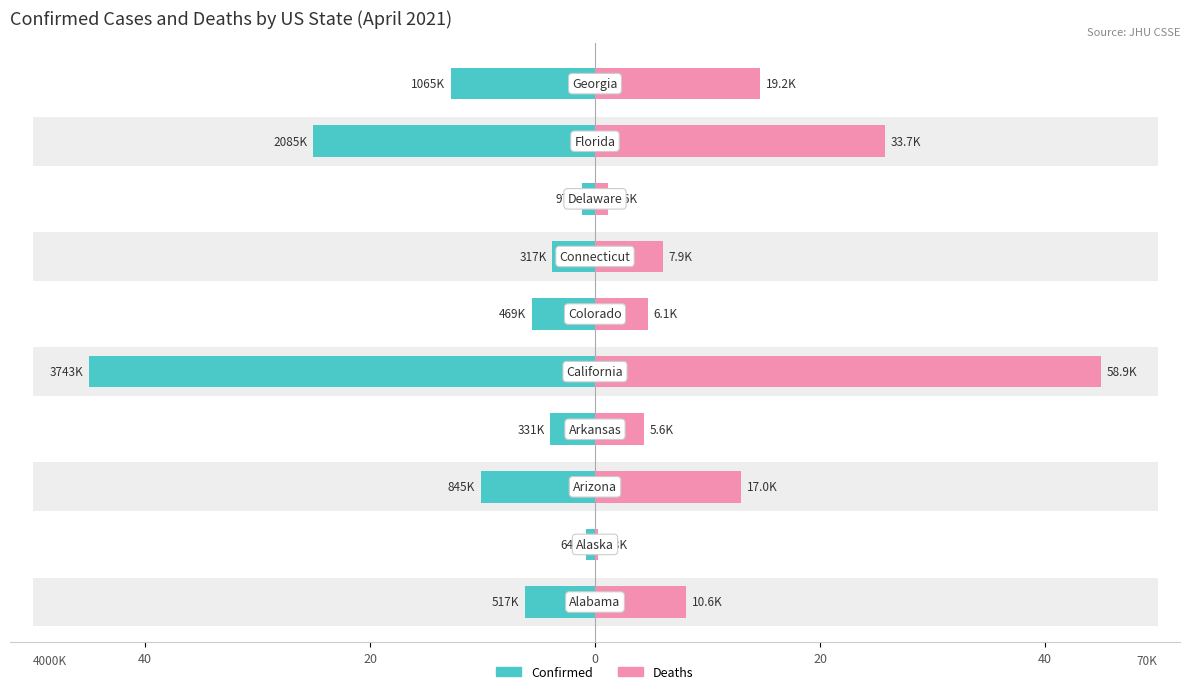

How many values in the Confirmed series are below -5?

6